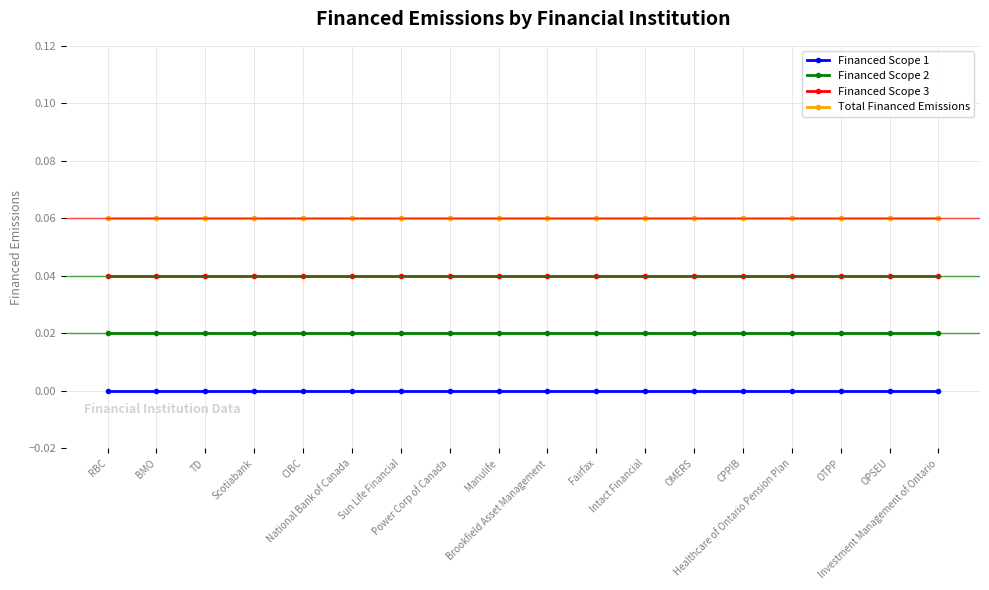

Which series has the largest range (max minus min)?

Financed Scope 1